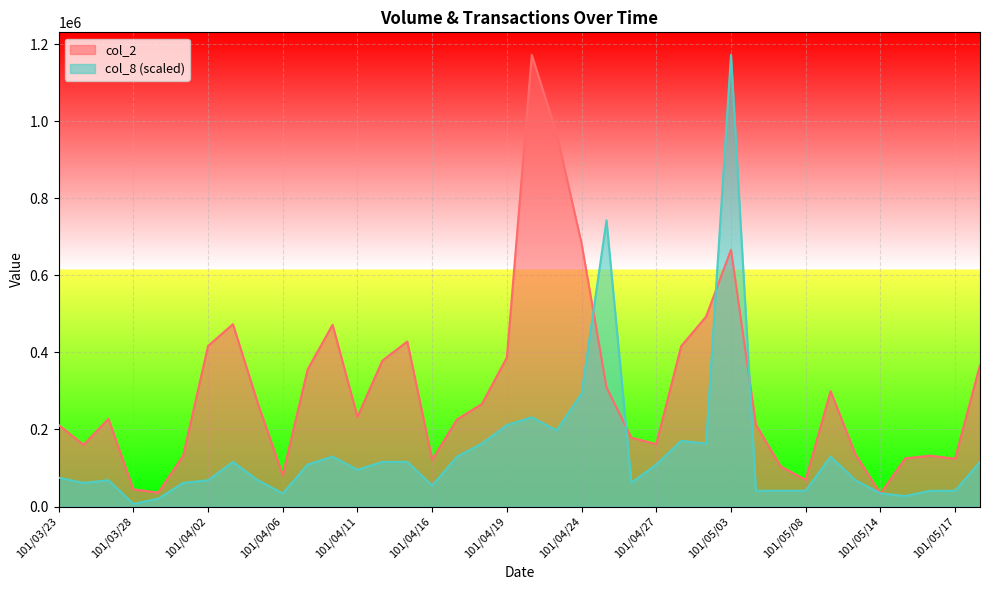

Between which two adjacent categories do col_2 and col_8 first intersect?

101/04/24 and 101/04/25